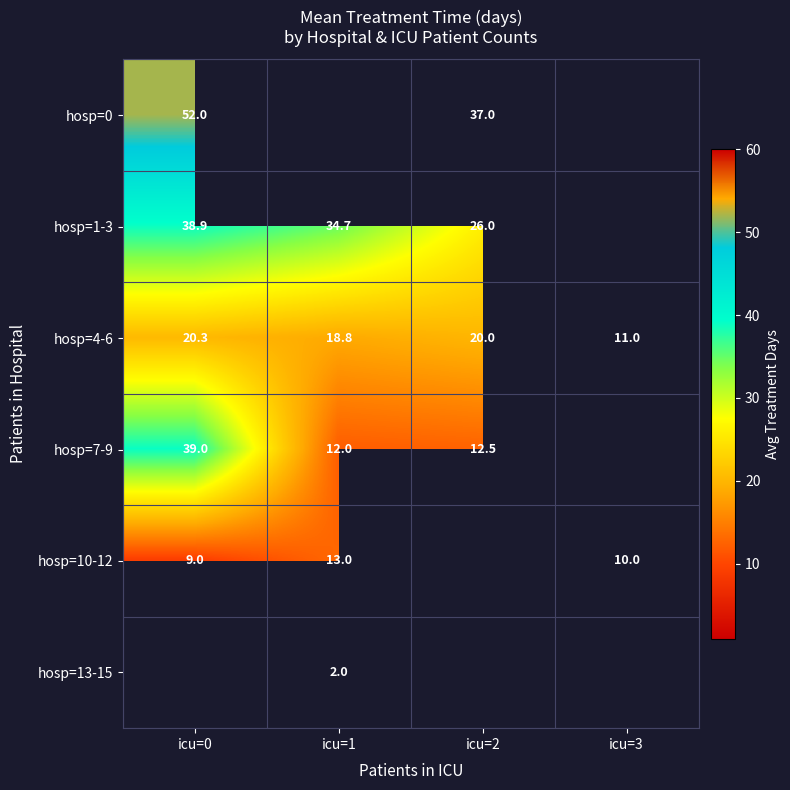

Rank the categories by hosp=4-6 value from highest to lowest.

icu=0, icu=2, icu=1, icu=3